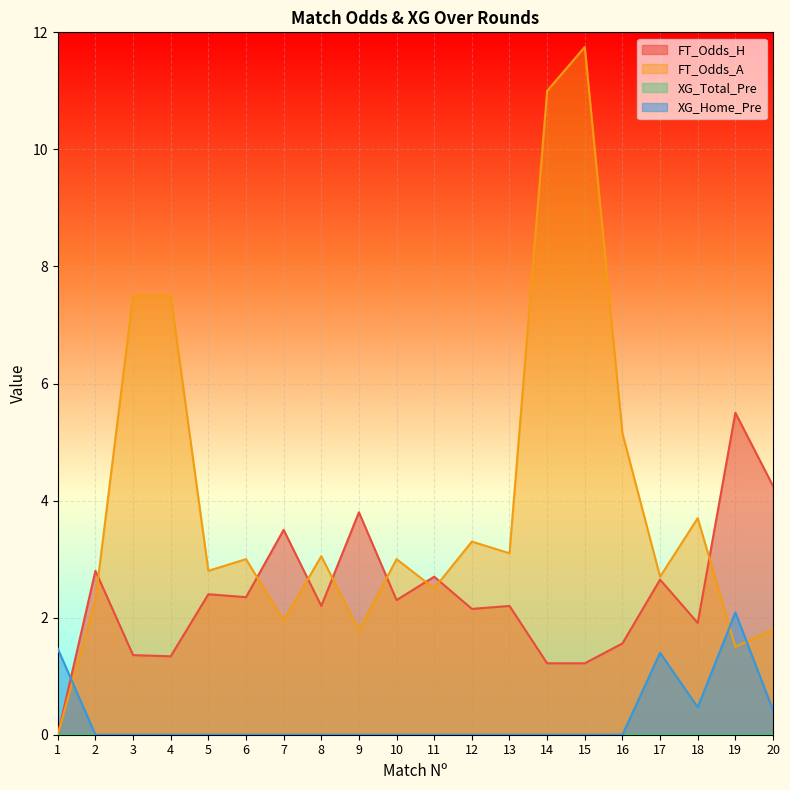

Is it true that FT_Odds_A equals 3.7 at 18?

True